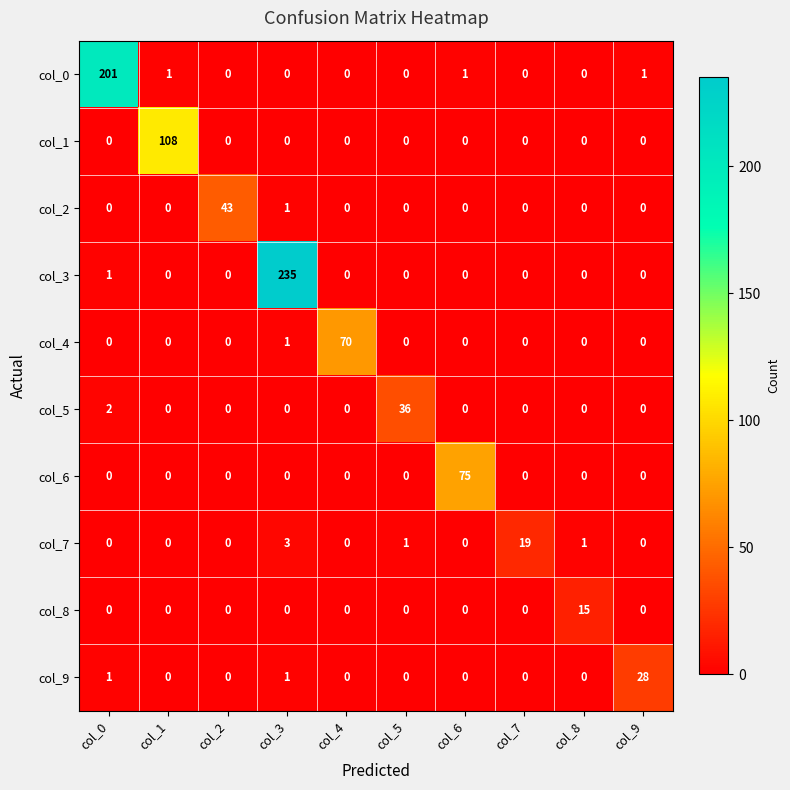

At which category is the sum across all series the highest?

col_3